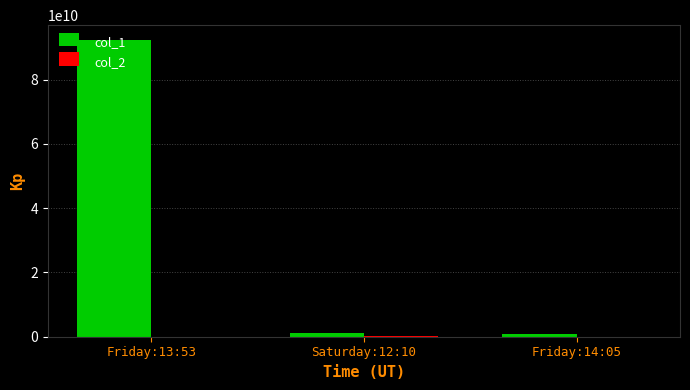

How many categories are shown in the chart?

3